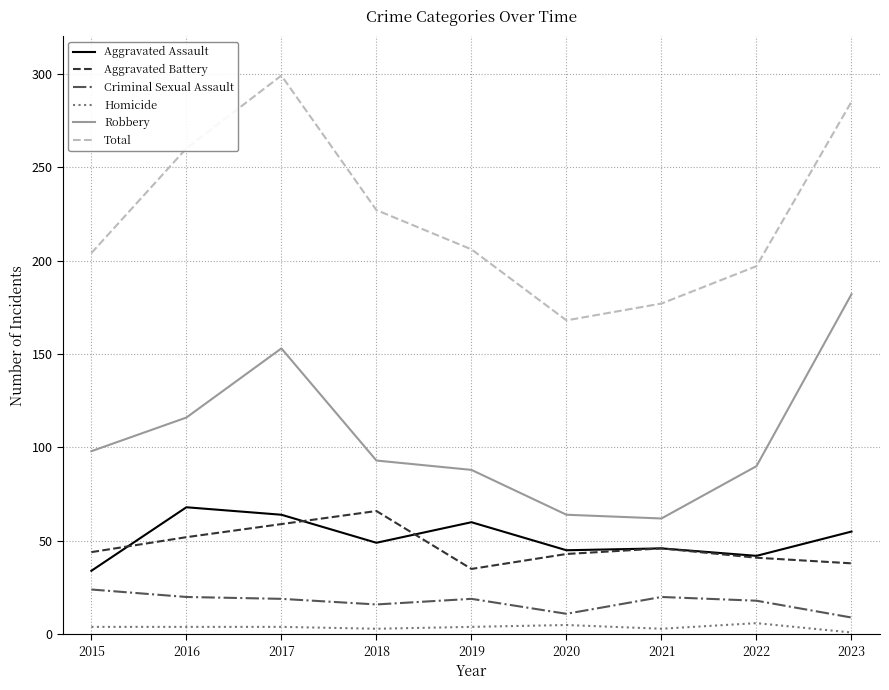

Is the value of Criminal Sexual Assault at 2022 greater than the value of Robbery at 2020?

No